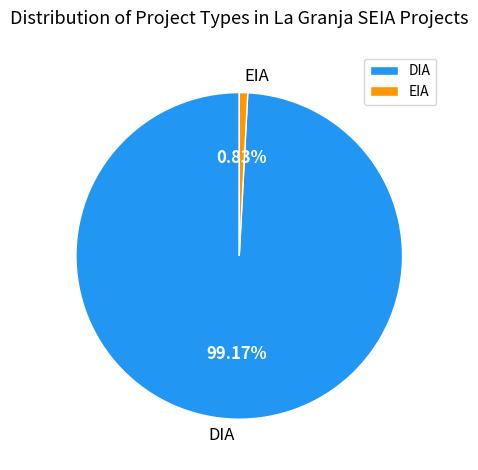

The EIA slice represents 21% of the pie. True or false?

False